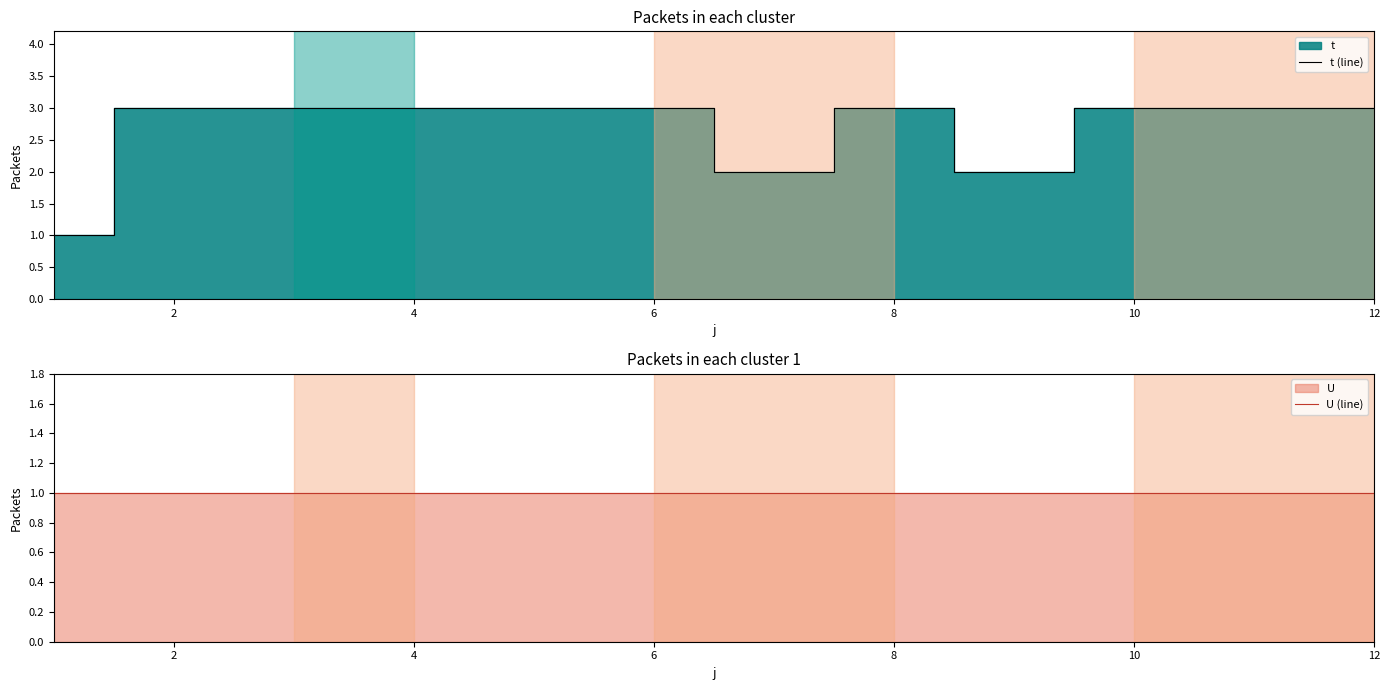

Is it true that t (line) equals 3 at 4?

True